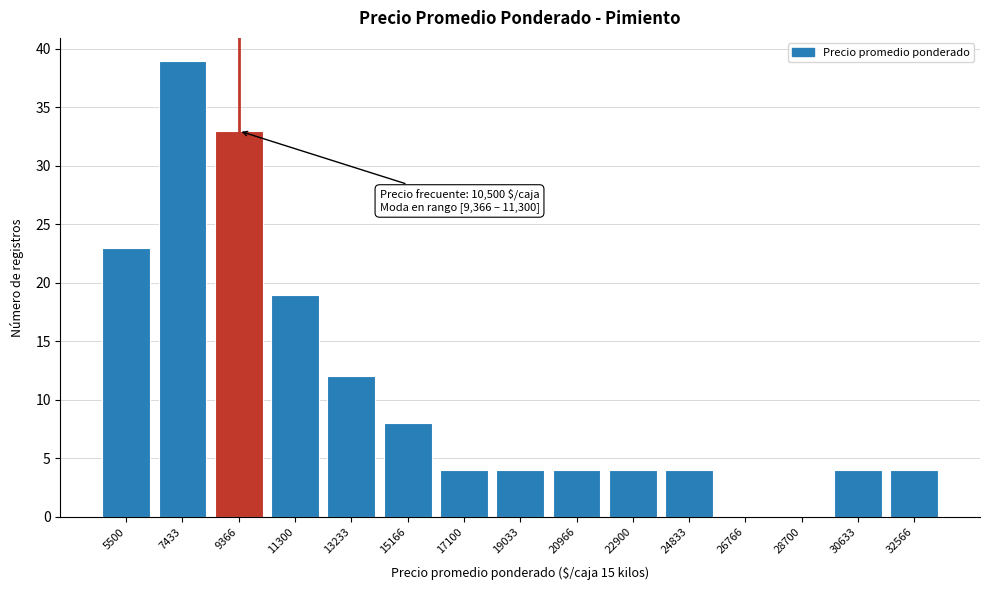

What is the change in value from 11300 to 17100?

-15